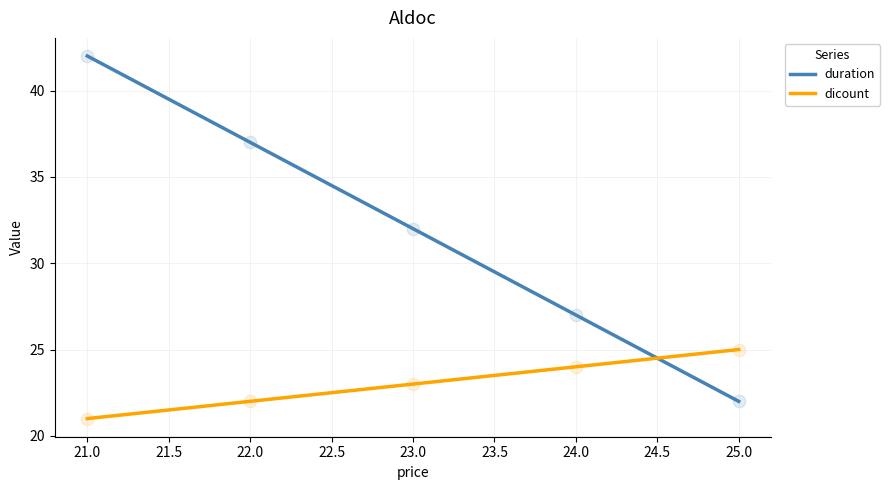

Which series has the largest total across all categories?

dicount